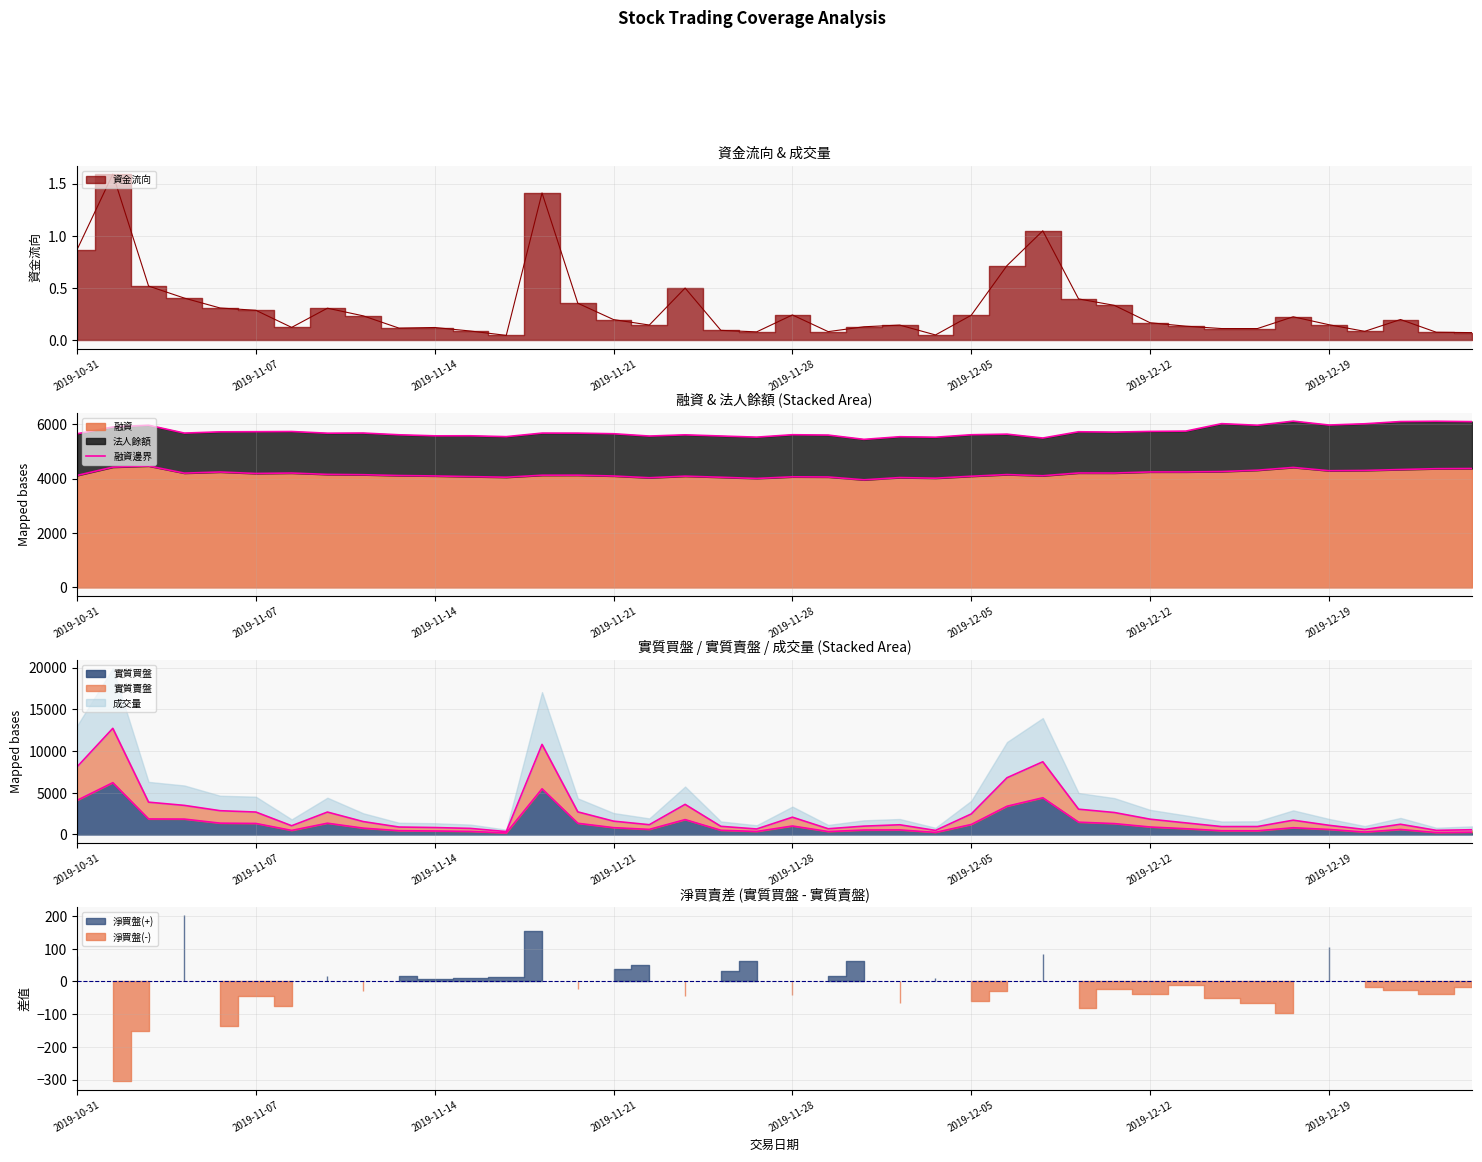

What is the minimum value for 融資?

3962